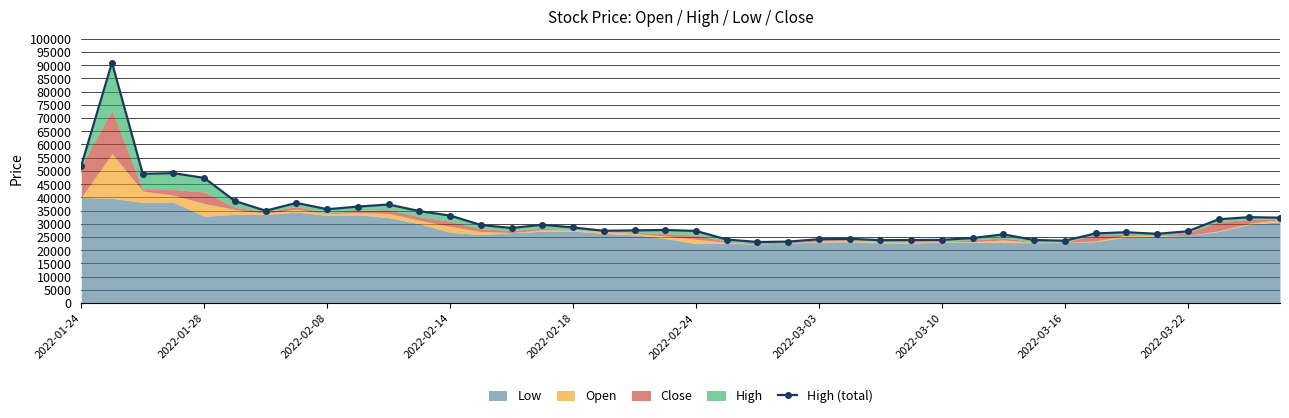

True or false: there are more than 0 points higher than both neighbors.

True